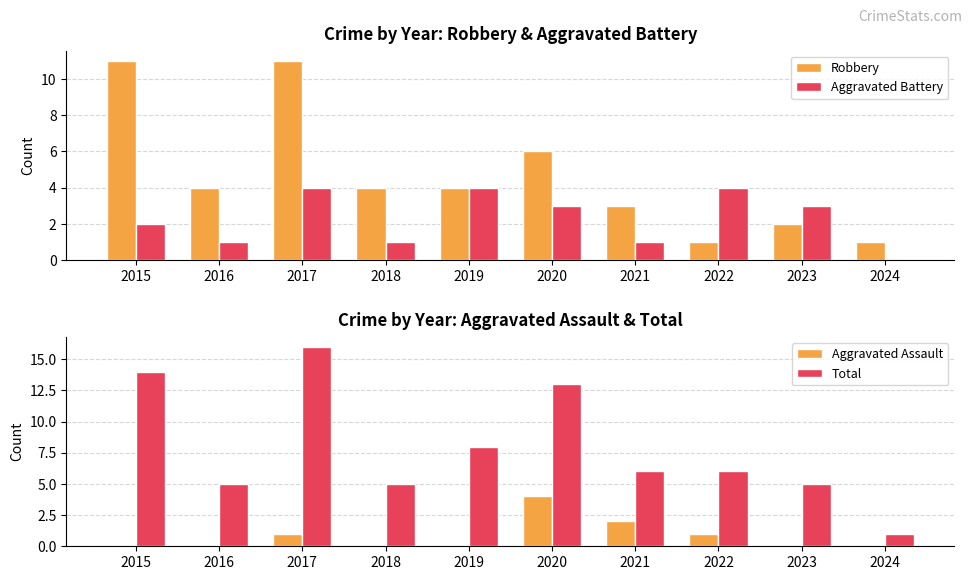

List the series in order of their peak value, lowest first.

Aggravated Battery, Aggravated Assault, Robbery, Total